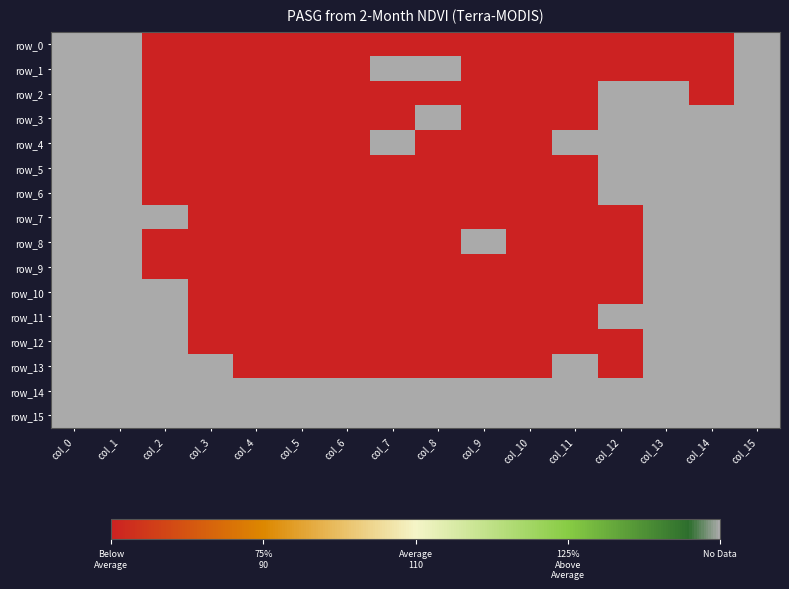

The row_15 series shows 1 at col_12. True or false?

True